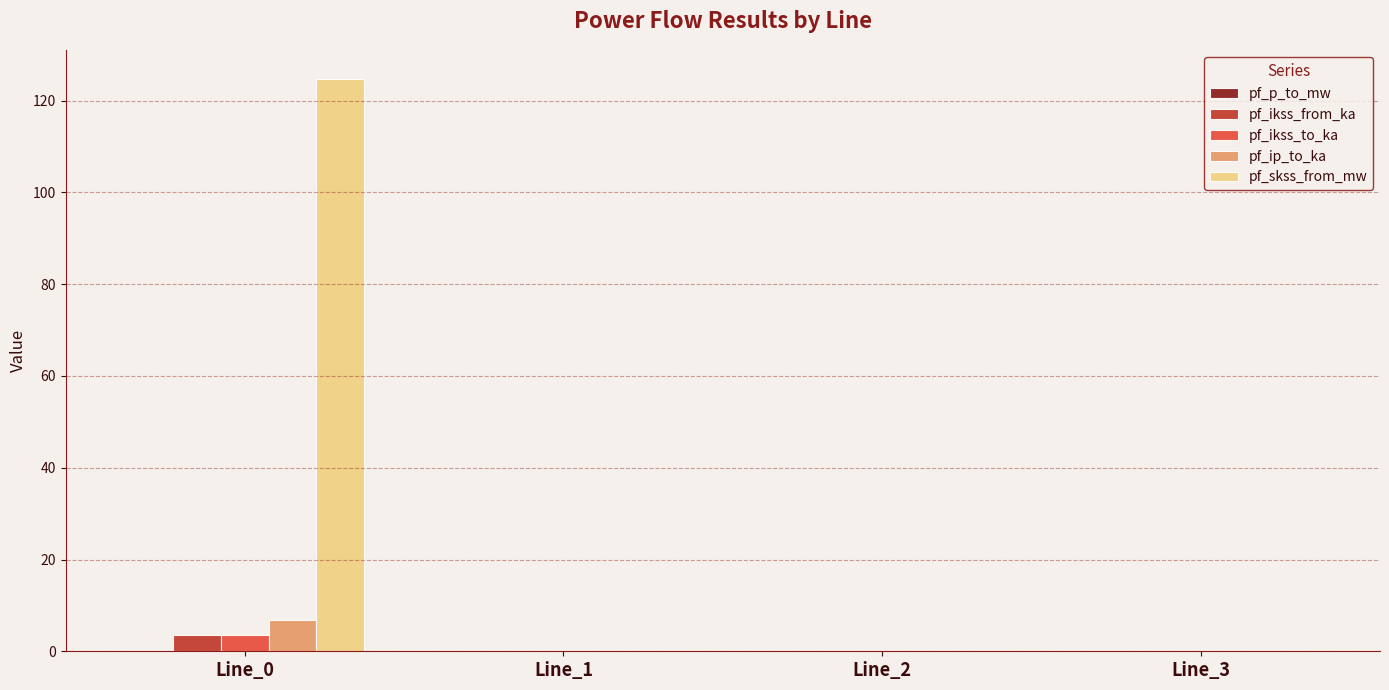

Are the bars horizontal?

No